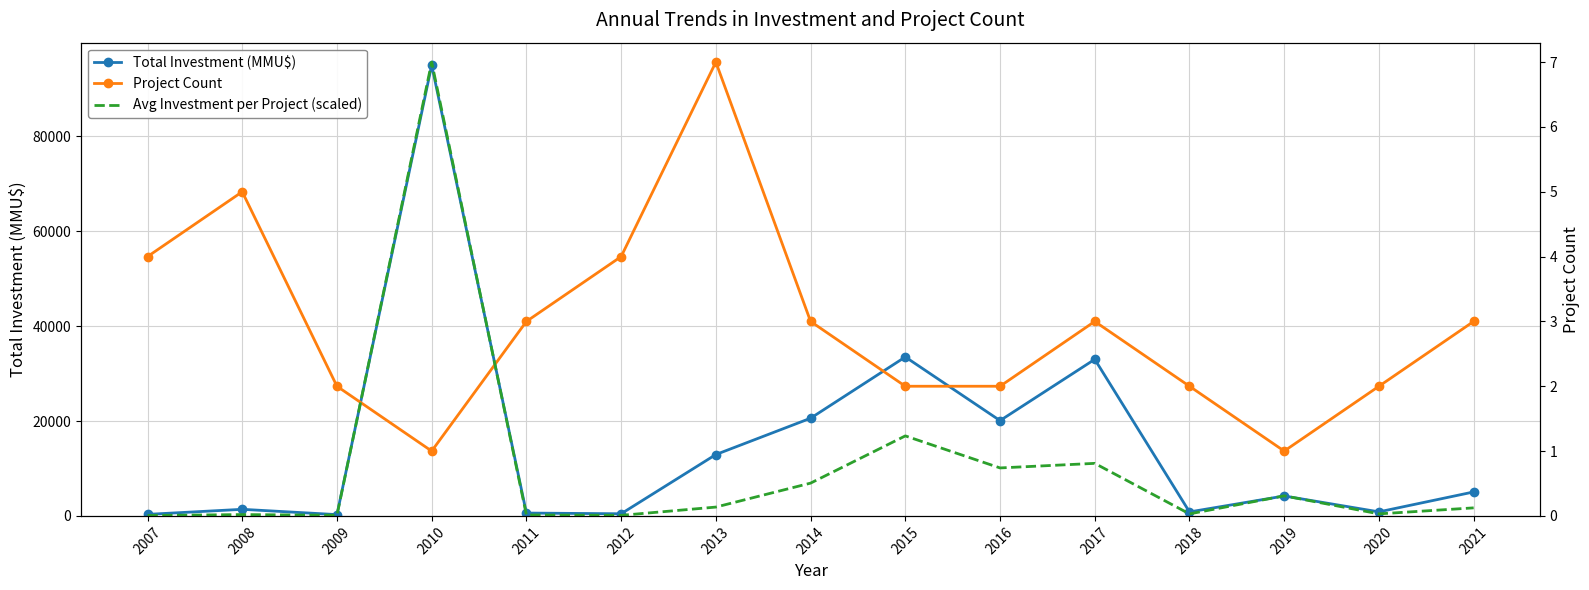

Between which two adjacent categories do Avg Investment per Project (scaled) and Project Count first intersect?

2009 and 2010